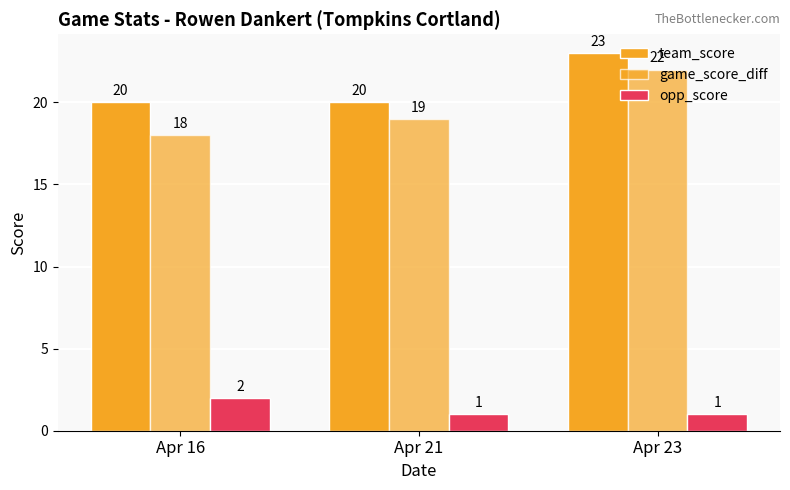

How many values in the game_score_diff series are below 19?

1